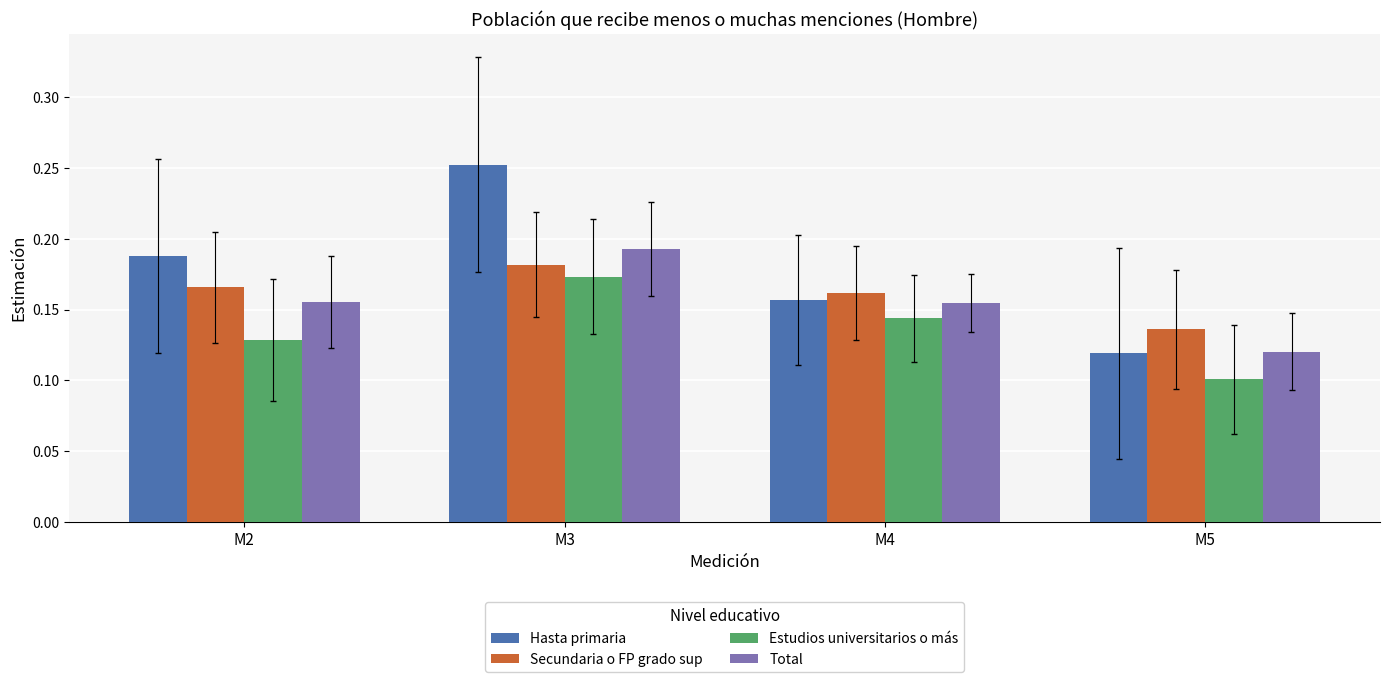

Is it true that Hasta primaria equals 0.1 at M5?

True